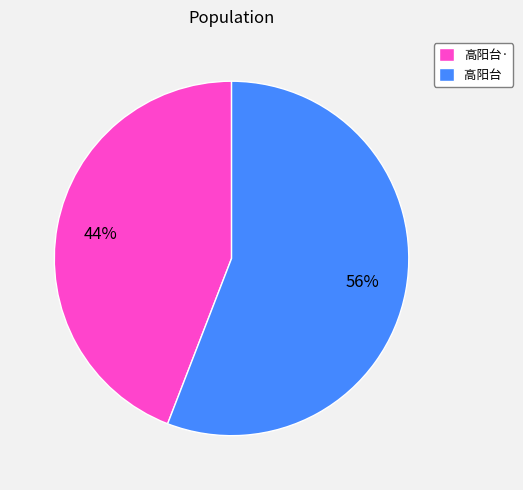

Which category accounts for the majority?

高阳台